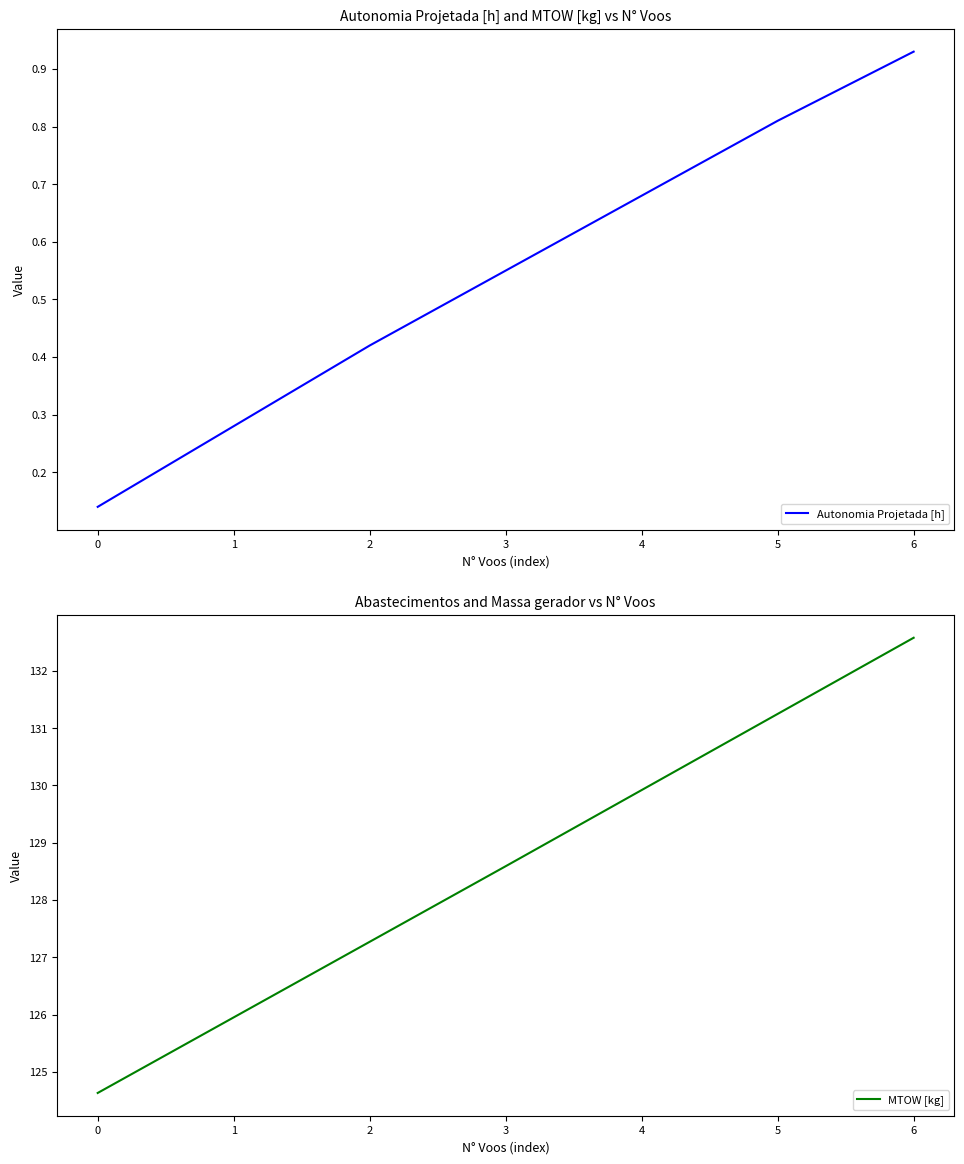

The MTOW [kg] series shows 224.1 at 4. True or false?

False